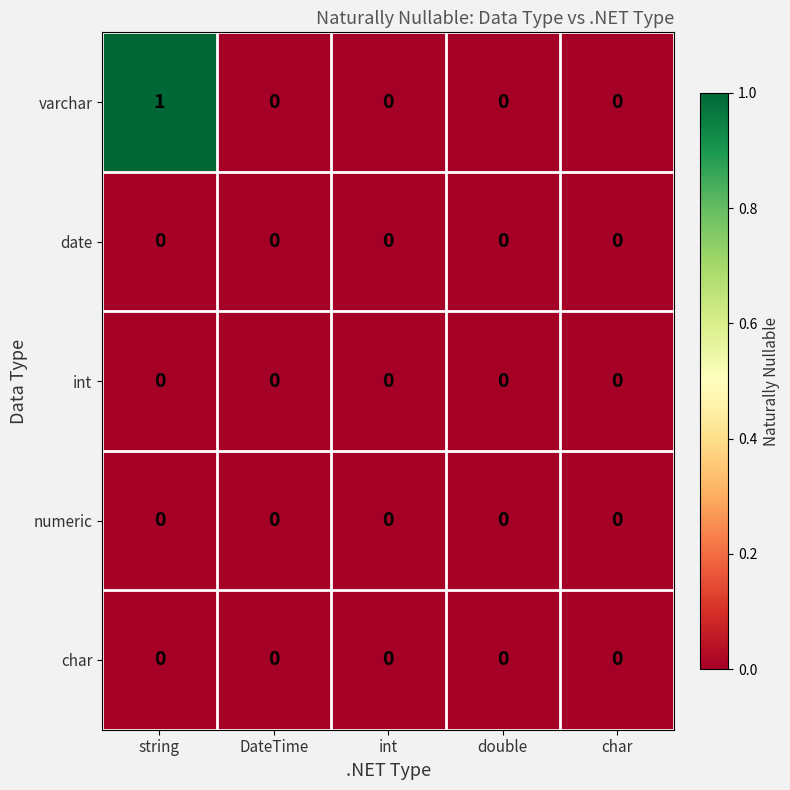

Reading left to right, what are all the values shown in this chart?

varchar: string=1	DateTime=0	int=0	double=0	char=0
date: string=0	DateTime=0	int=0	double=0	char=0
int: string=0	DateTime=0	int=0	double=0	char=0
numeric: string=0	DateTime=0	int=0	double=0	char=0
char: string=0	DateTime=0	int=0	double=0	char=0